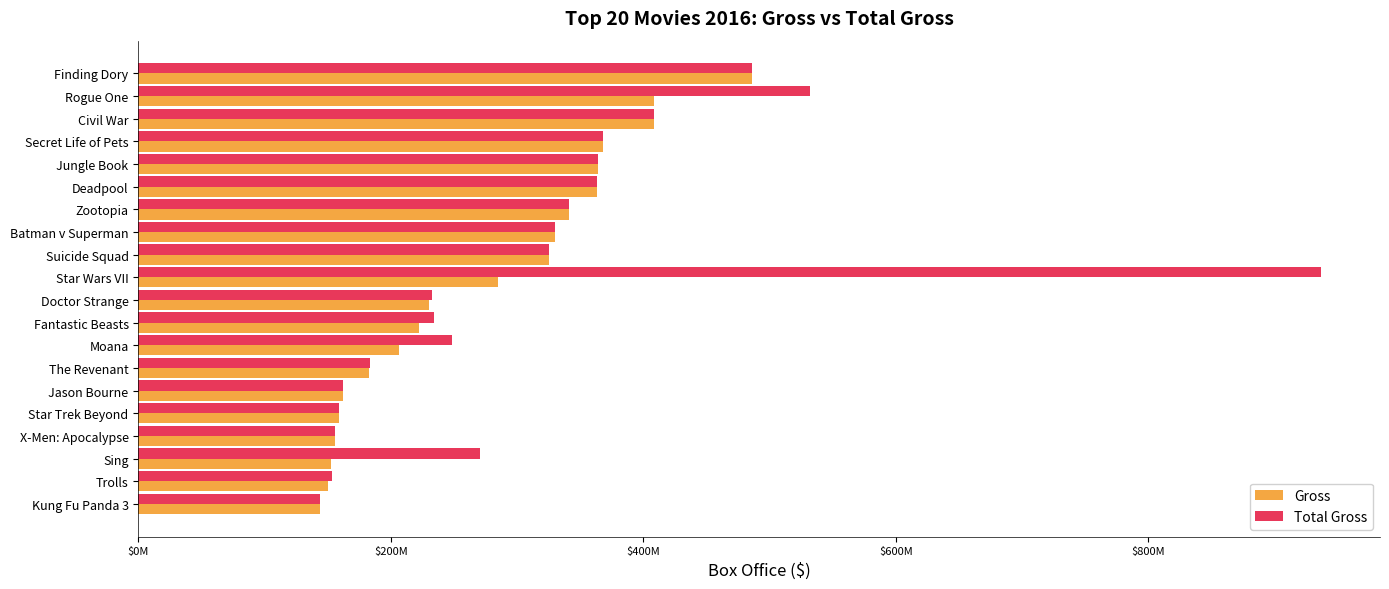

Reading left to right, extract all data points from this chart.

Gross: 486295561	408235850	408084349	368384330	364001123	363070709	341268248	330360194	325100054	284694956	229876337	222675573	206477478	182765375	162434410	158848340	155442489	152853995	150130292	143528619
Total Gross: 486295561	532177324	408084349	368384330	364001123	363070709	341268248	330360194	325100054	936662225	232641920	234037575	248757044	183637894	162434410	158848340	155442489	270395425	153707064	143528619